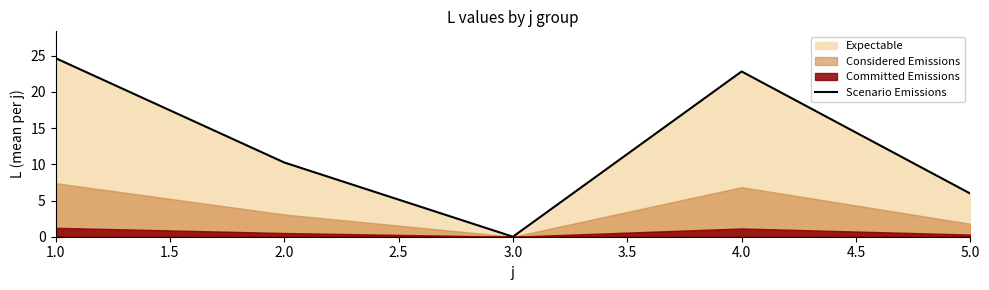

Reading right to left, what are all the values shown in this chart?

6.0	22.8	0.0	10.3	24.7